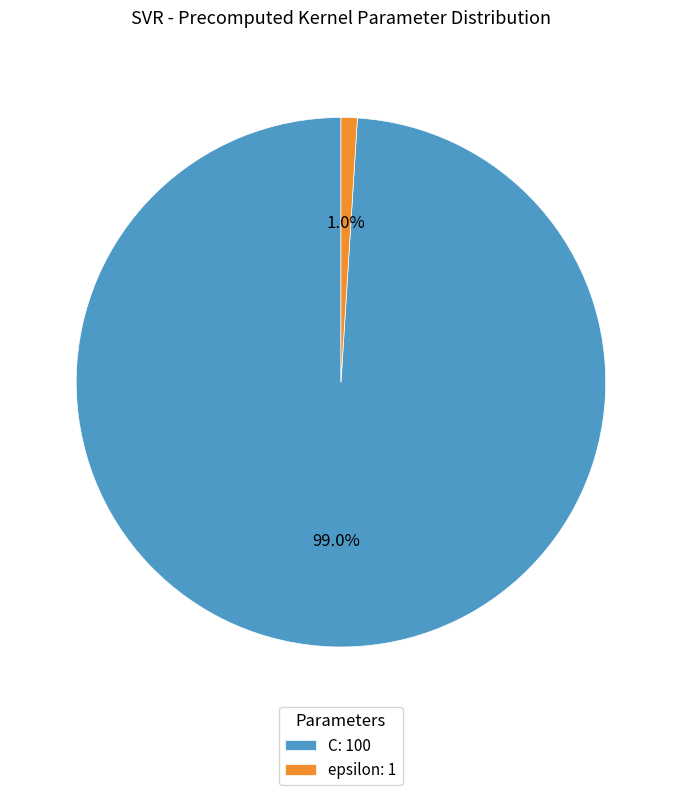

What percentage is the epsilon slice, to the nearest percent?

1%